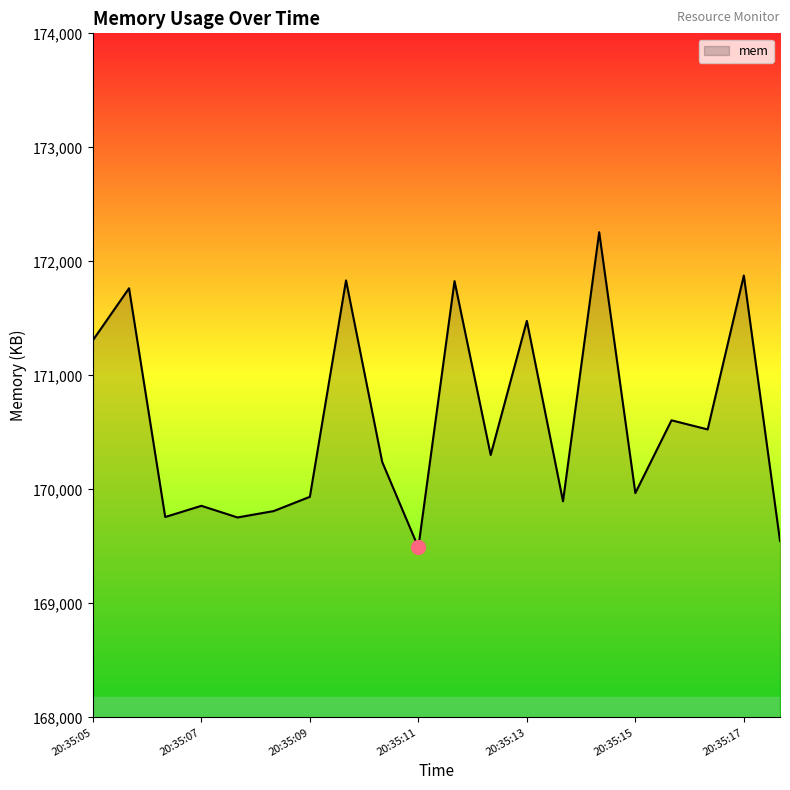

True or false: the data has more than 1 interior local peaks.

True